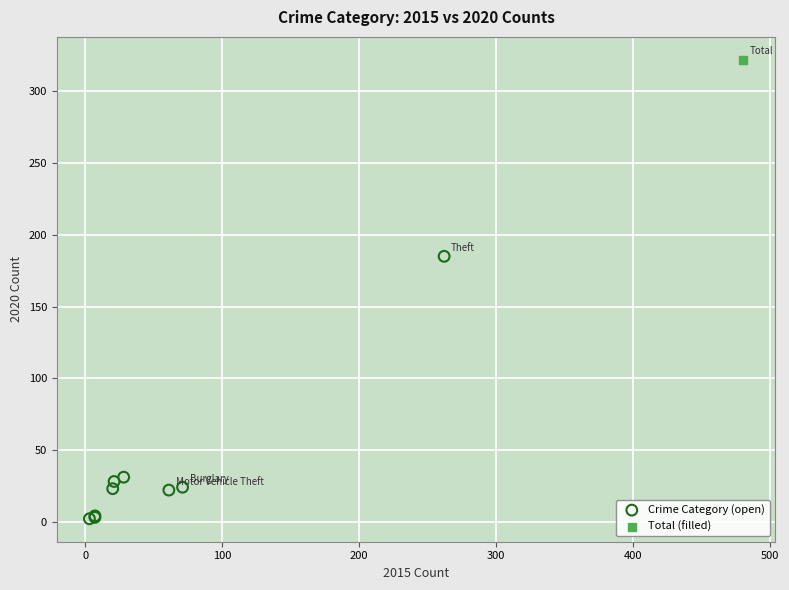

What are all the series names shown in the legend?

Crime Category (open), Total (filled)